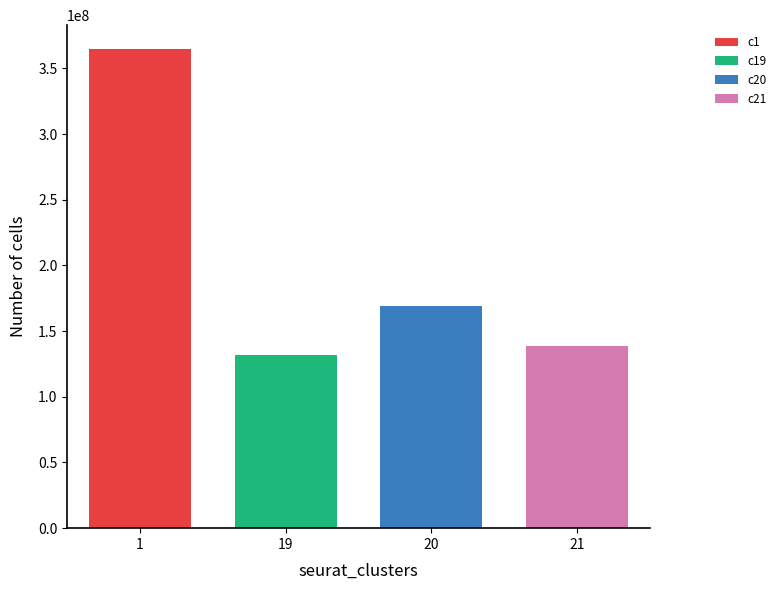

List the labels in order of value, smallest first.

19, 21, 20, 1